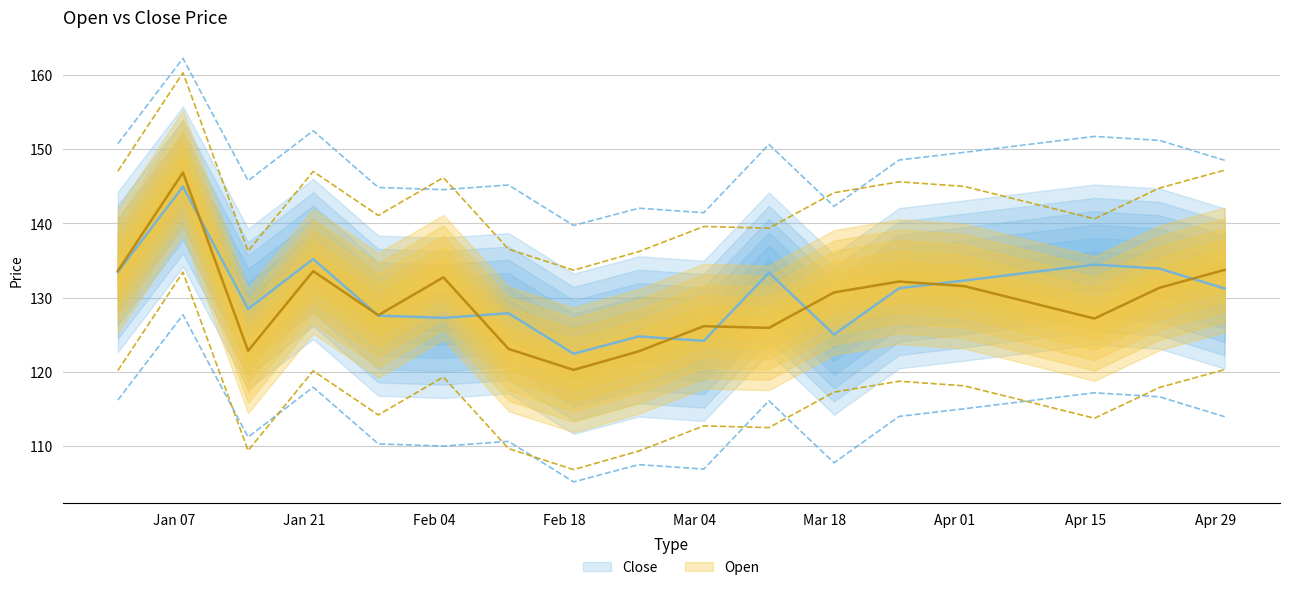

How many interior local valleys does the Close series have?

5